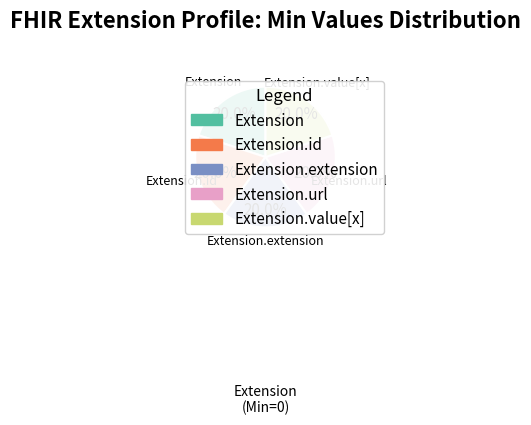

How many segments does this pie chart have?

5